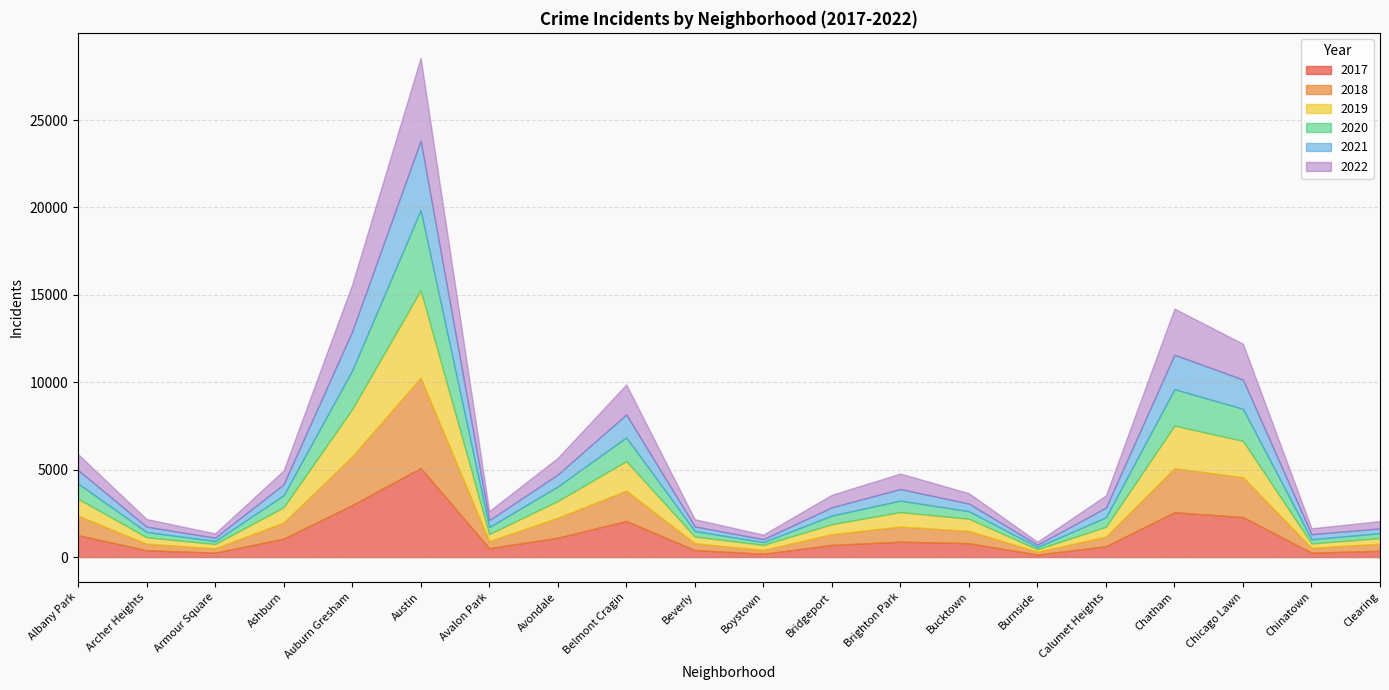

Read the 2020 value at Clearing.

276